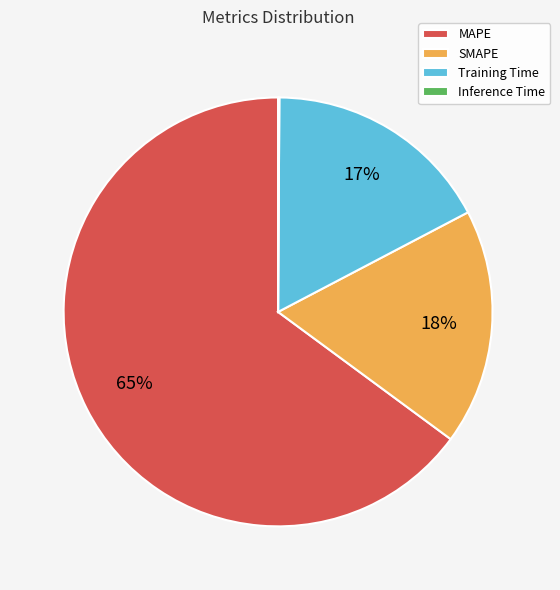

To the nearest percent, what is the difference between the SMAPE and MAPE slice percentages?

47%